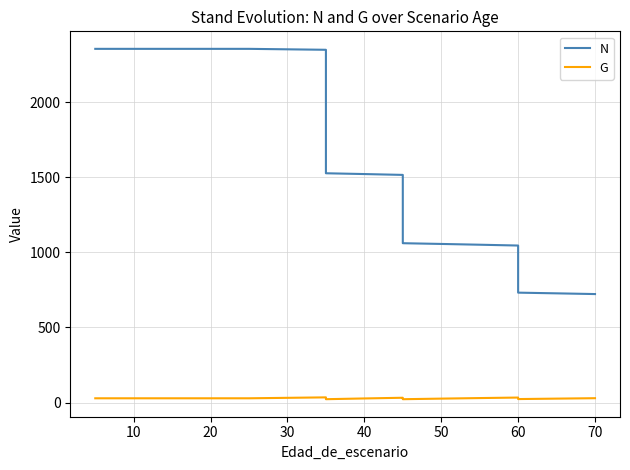

How many lines are shown in the chart?

2